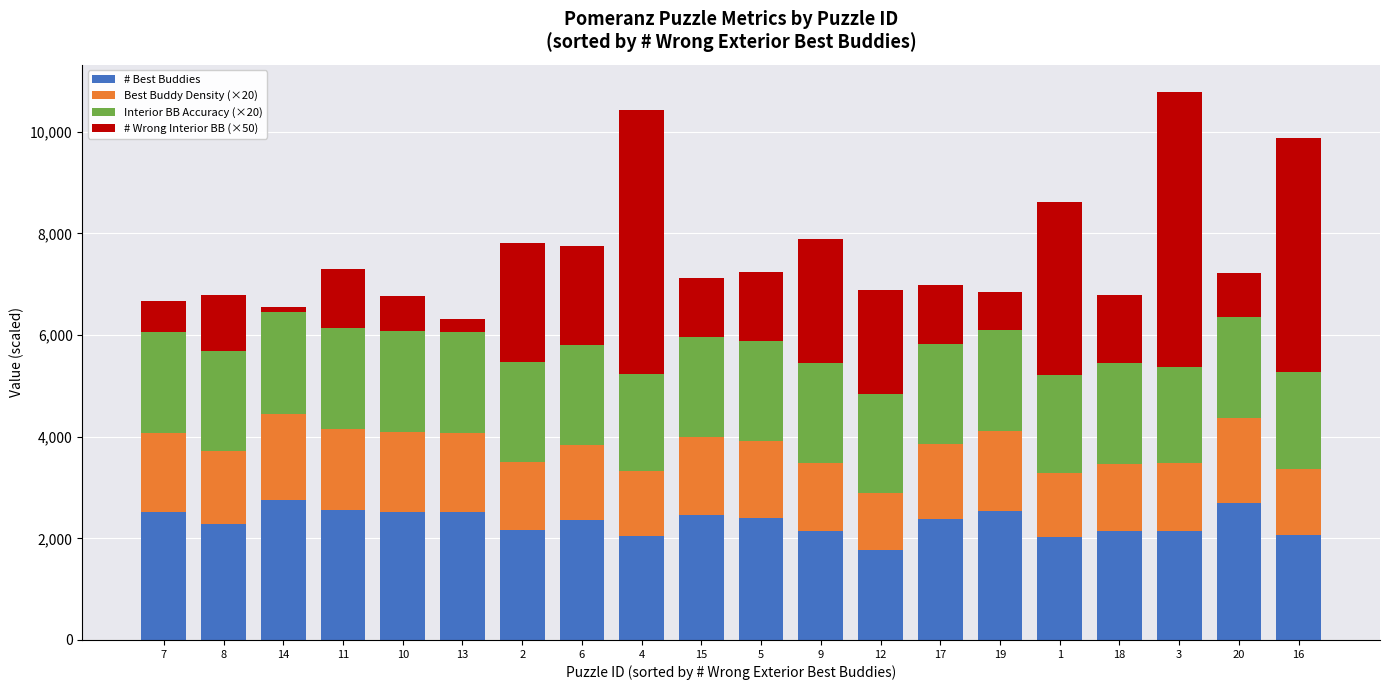

What is the total value across all series at 7?

6665.8